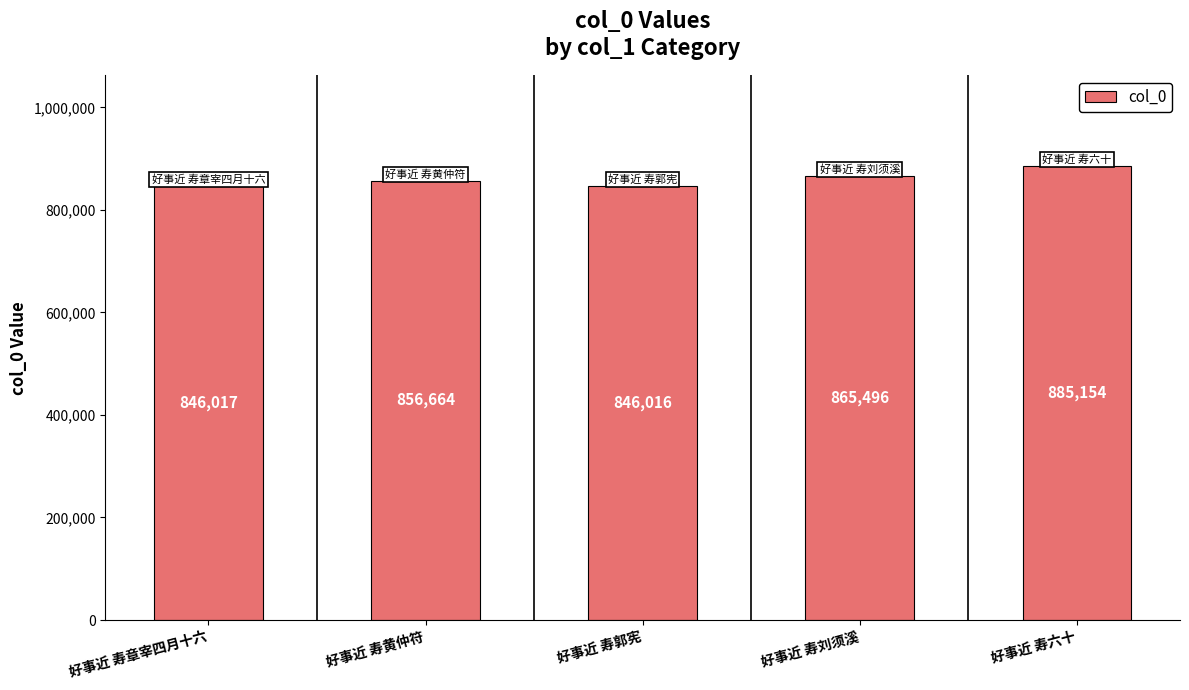

Does the chart contain any negative values?

No